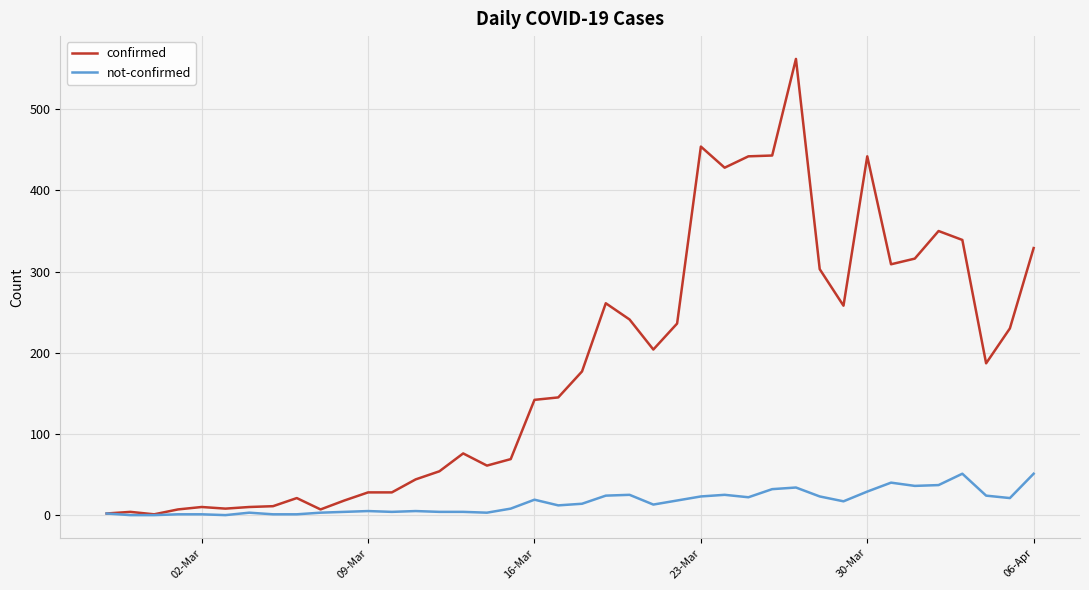

What is the greatest value displayed?

562